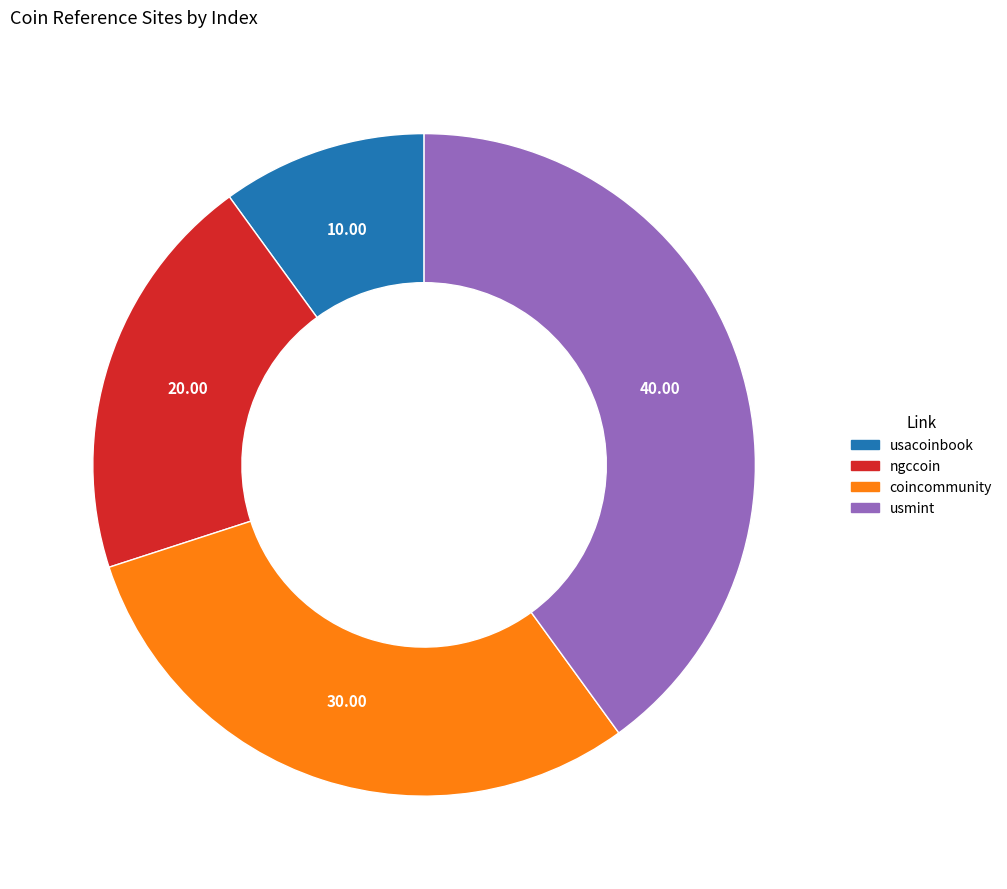

What is the smallest slice in the pie chart?

usacoinbook